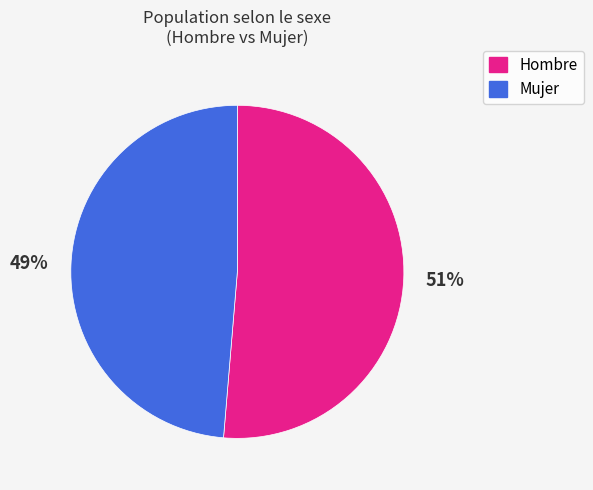

Which has a higher value, Mujer or Hombre?

Hombre